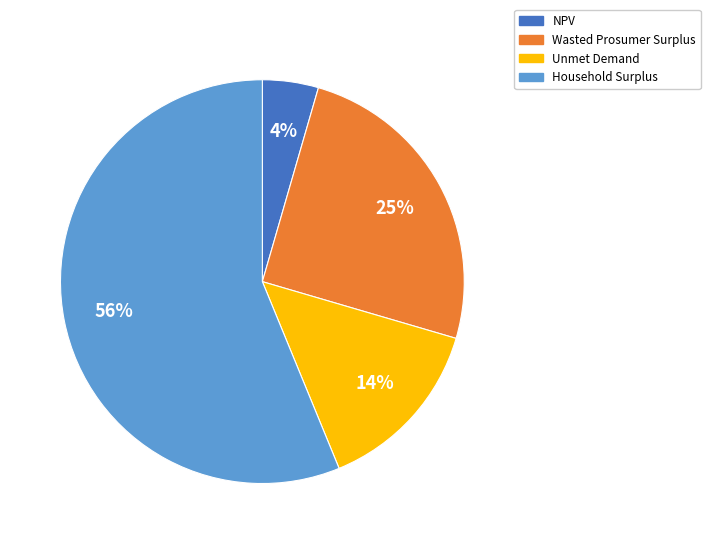

What is the ratio of the value at Household Surplus to the value at Wasted Prosumer Surplus?

2.2